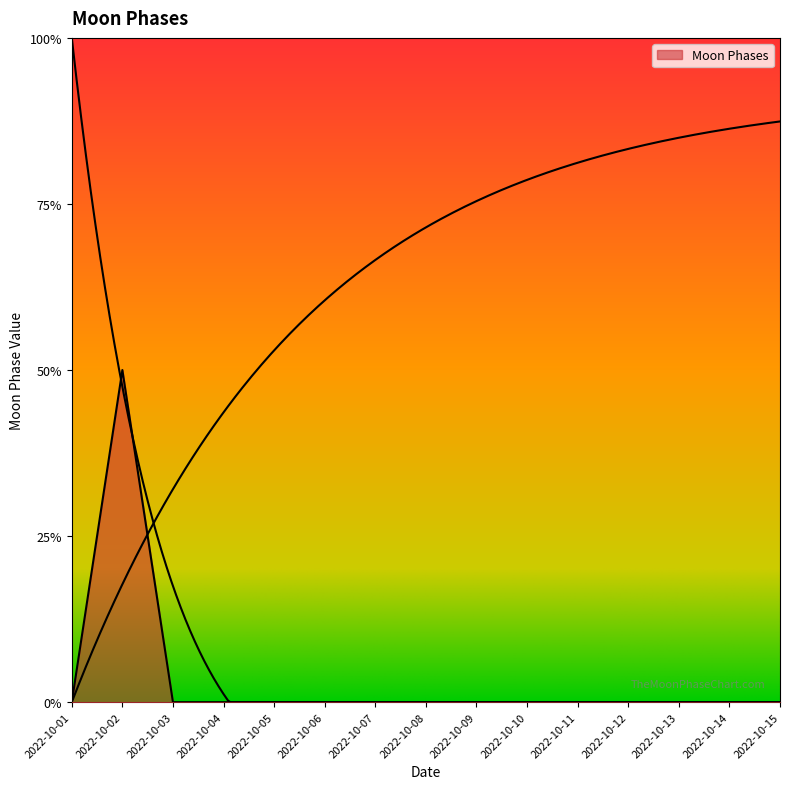

How many data points does each series have?

15